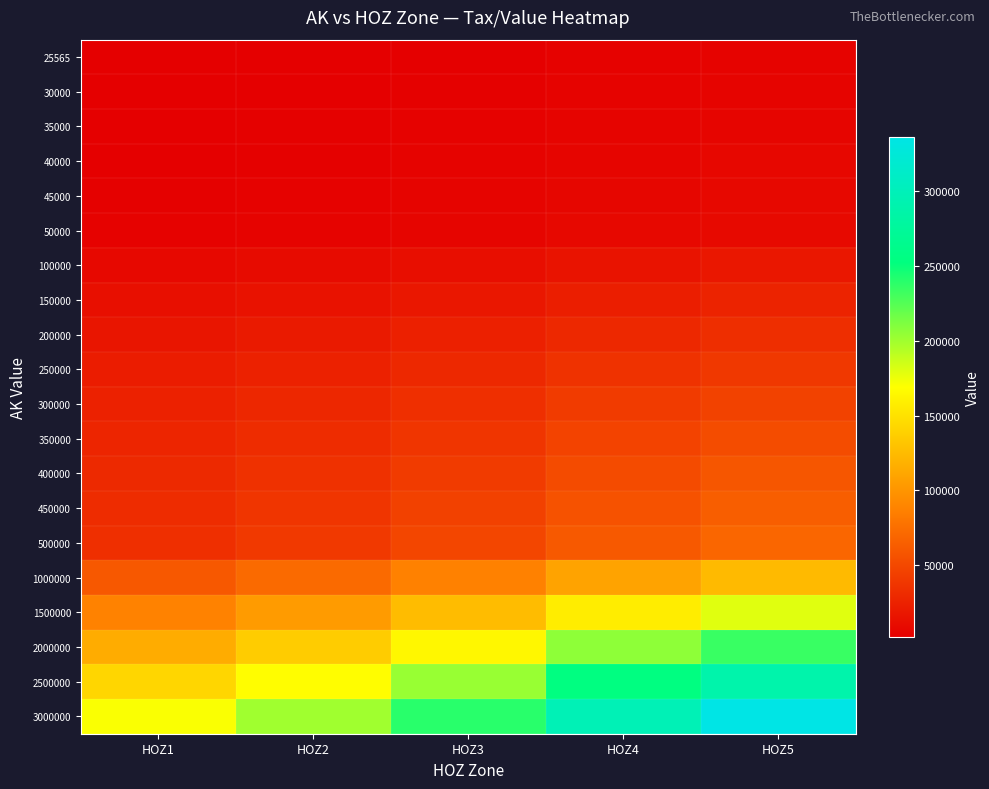

Reading left to right, extract all data points from this chart.

25565: HOZ1=2182	HOZ2=2654	HOZ3=3290	HOZ4=4241	HOZ5=4876
30000: HOZ1=2558	HOZ2=3109	HOZ3=3847	HOZ4=4948	HOZ5=5686
35000: HOZ1=2991	HOZ2=3629	HOZ3=4483	HOZ4=5760	HOZ5=6613
40000: HOZ1=3411	HOZ2=4138	HOZ3=5112	HOZ4=6565	HOZ5=7538
45000: HOZ1=3843	HOZ2=4657	HOZ3=5743	HOZ4=7372	HOZ5=8458
50000: HOZ1=4269	HOZ2=5167	HOZ3=6358	HOZ4=8154	HOZ5=9346
100000: HOZ1=8531	HOZ2=10206	HOZ3=12442	HOZ4=15796	HOZ5=18032
150000: HOZ1=12799	HOZ2=15128	HOZ3=18236	HOZ4=22900	HOZ5=26008
200000: HOZ1=17061	HOZ2=19927	HOZ3=23745	HOZ4=29471	HOZ5=33289
250000: HOZ1=21324	HOZ2=24622	HOZ3=29018	HOZ4=35610	HOZ5=40006
300000: HOZ1=24732	HOZ2=28581	HOZ3=33715	HOZ4=41407	HOZ5=46540
350000: HOZ1=27566	HOZ2=32044	HOZ3=38017	HOZ4=46970	HOZ5=52944
400000: HOZ1=29999	HOZ2=35114	HOZ3=41940	HOZ4=52175	HOZ5=59001
450000: HOZ1=32058	HOZ2=37820	HOZ3=45498	HOZ4=57024	HOZ5=64702
500000: HOZ1=33738	HOZ2=40137	HOZ3=48667	HOZ4=61464	HOZ5=69994
1000000: HOZ1=60822	HOZ2=72089	HOZ3=87112	HOZ4=109650	HOZ5=124674
1500000: HOZ1=88184	HOZ2=104284	HOZ3=125749	HOZ4=157951	HOZ5=179416
2000000: HOZ1=115506	HOZ2=136436	HOZ3=164341	HOZ4=206201	HOZ5=234105
2500000: HOZ1=142830	HOZ2=168598	HOZ3=202953	HOZ4=254487	HOZ5=288842
3000000: HOZ1=171226	HOZ2=200401	HOZ3=239295	HOZ4=297639	HOZ5=336534